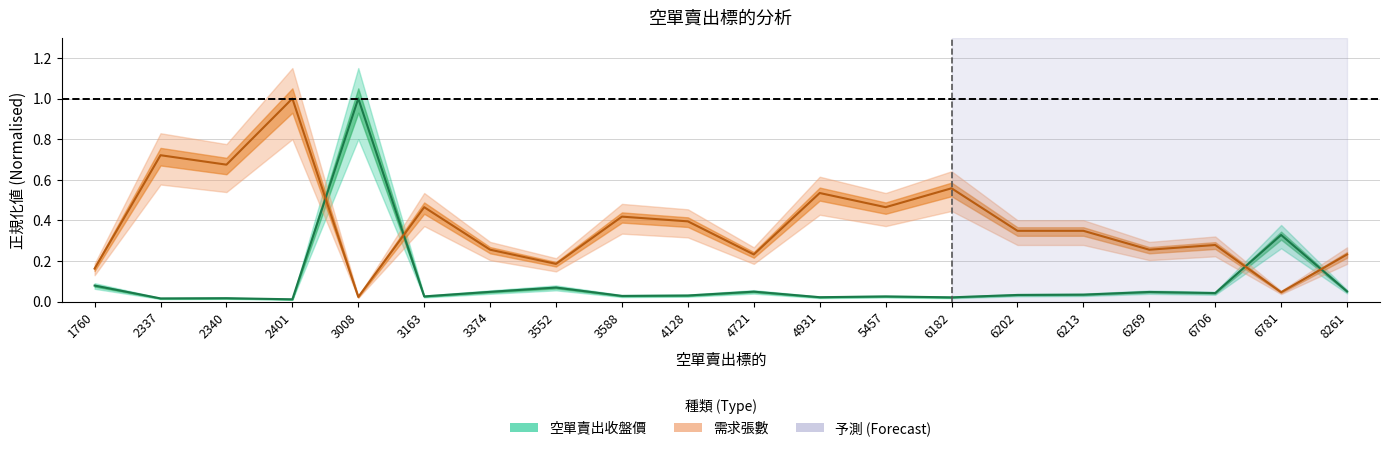

What is the greatest value displayed?

1.0